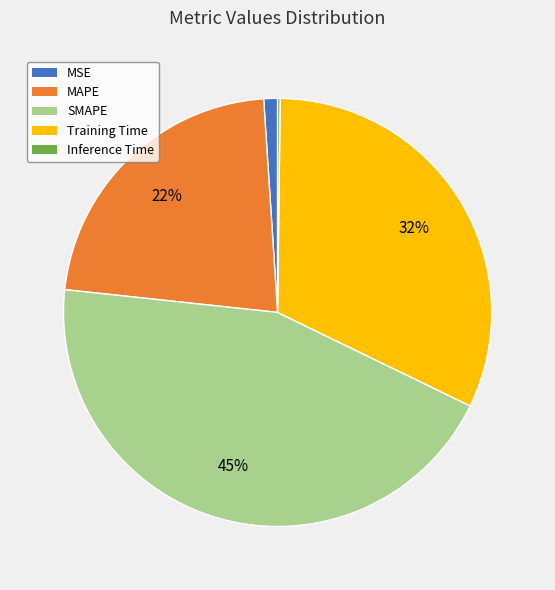

The Training Time slice represents 40% of the pie. True or false?

False